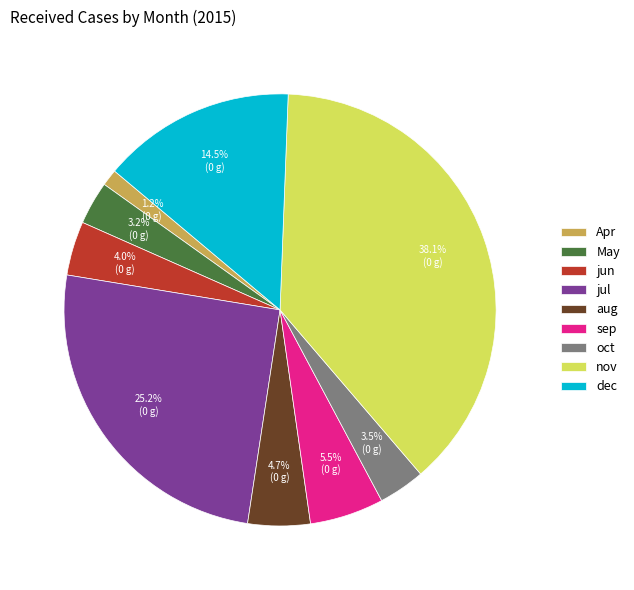

Does any single category account for the majority?

No